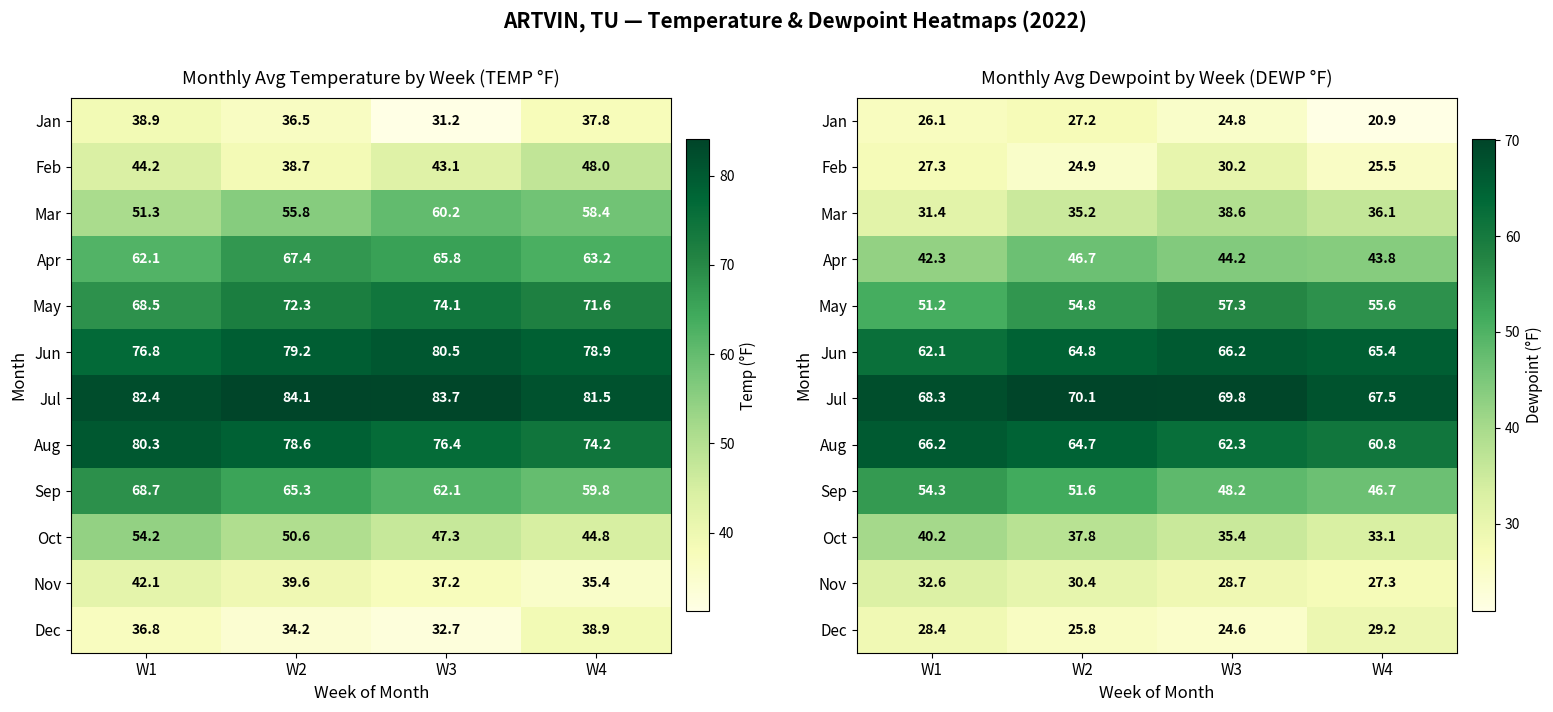

What value does the Nov series have at W2?

30.4